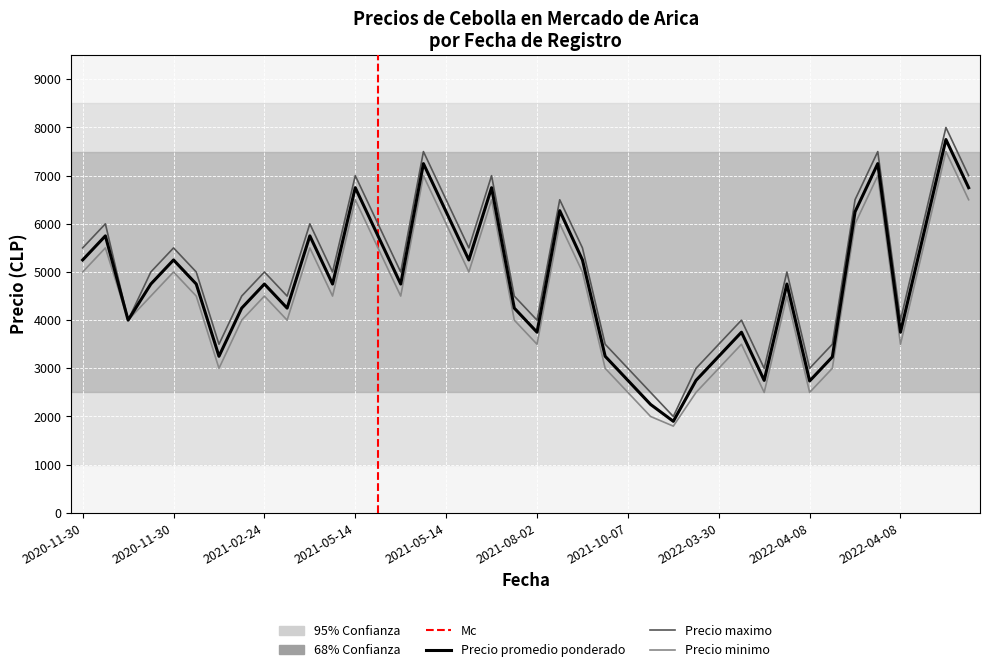

What is the difference between the maximum and minimum values in the Precio maximo series?

6000